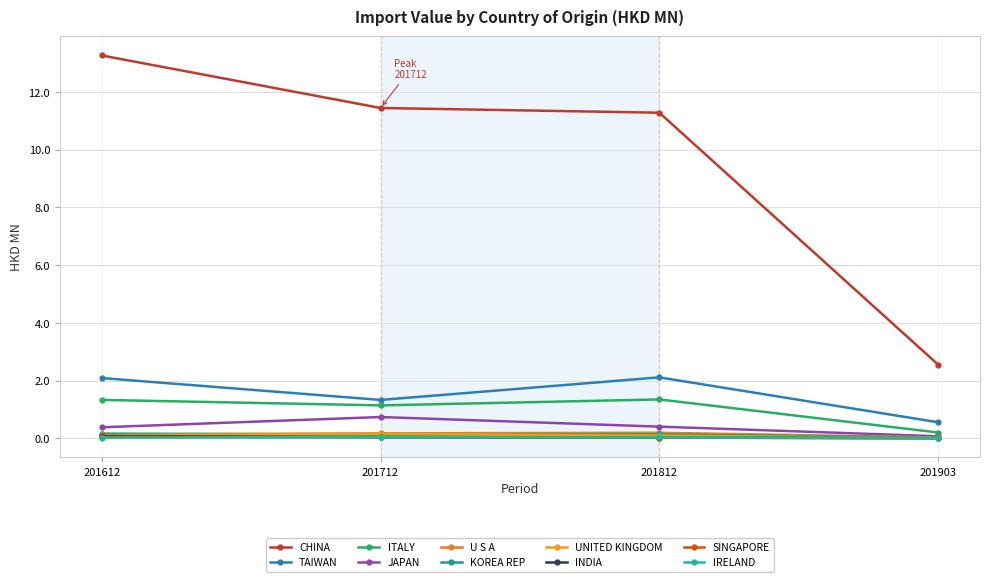

Count the number of data series in this chart.

10